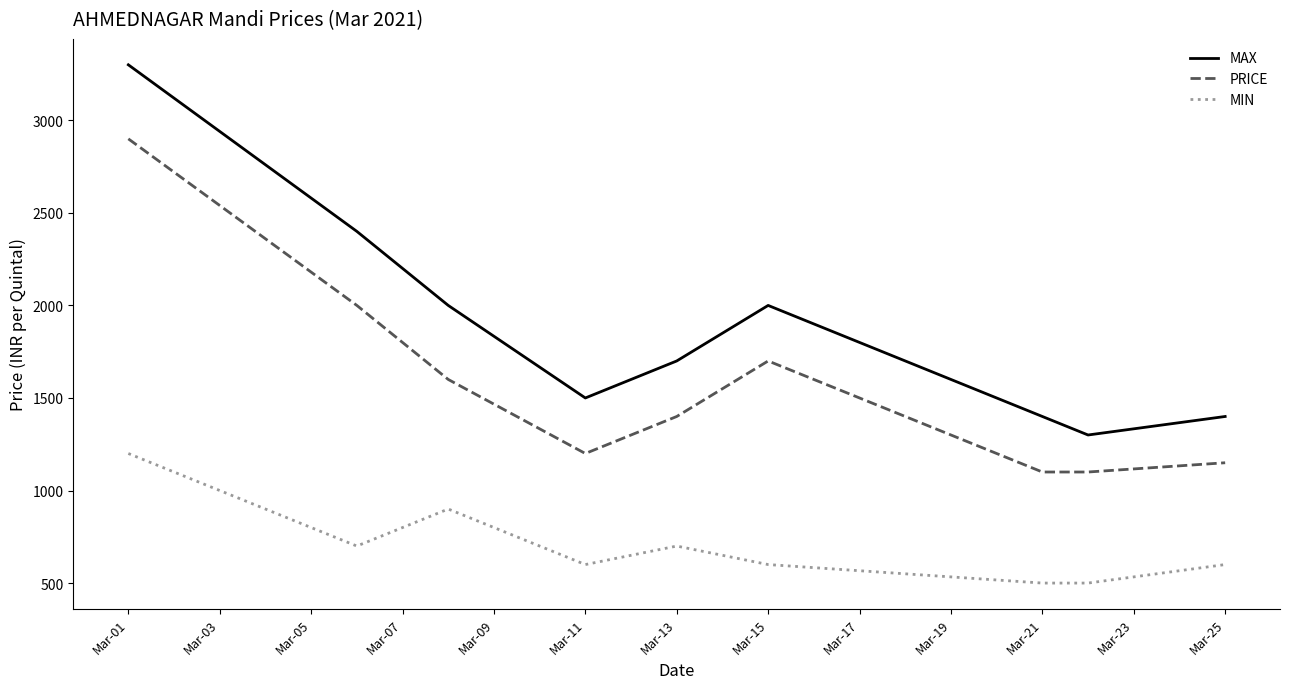

True or false: MIN and PRICE intersect in this chart.

False